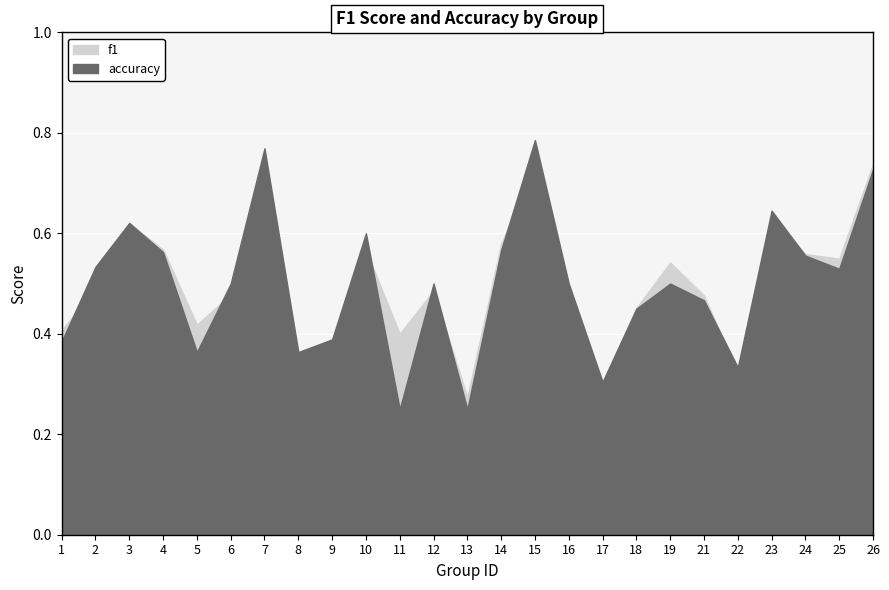

What is the sum of all accuracy values?

12.5